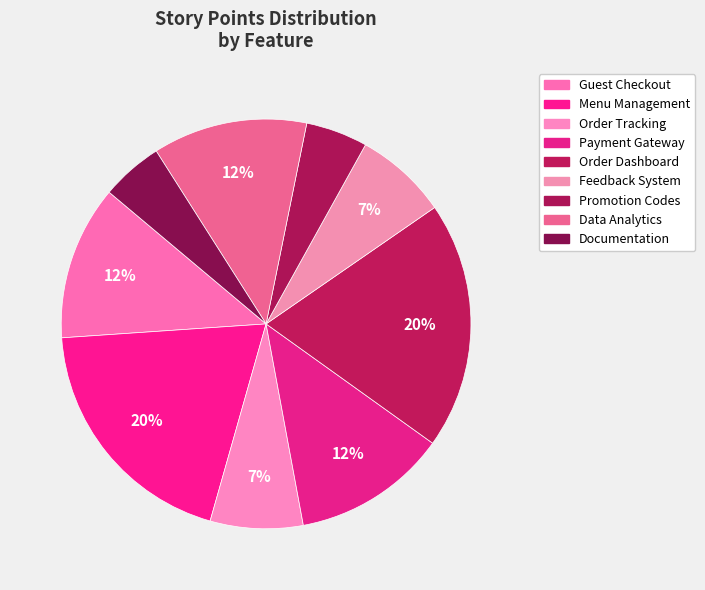

How many segments does this pie chart have?

9